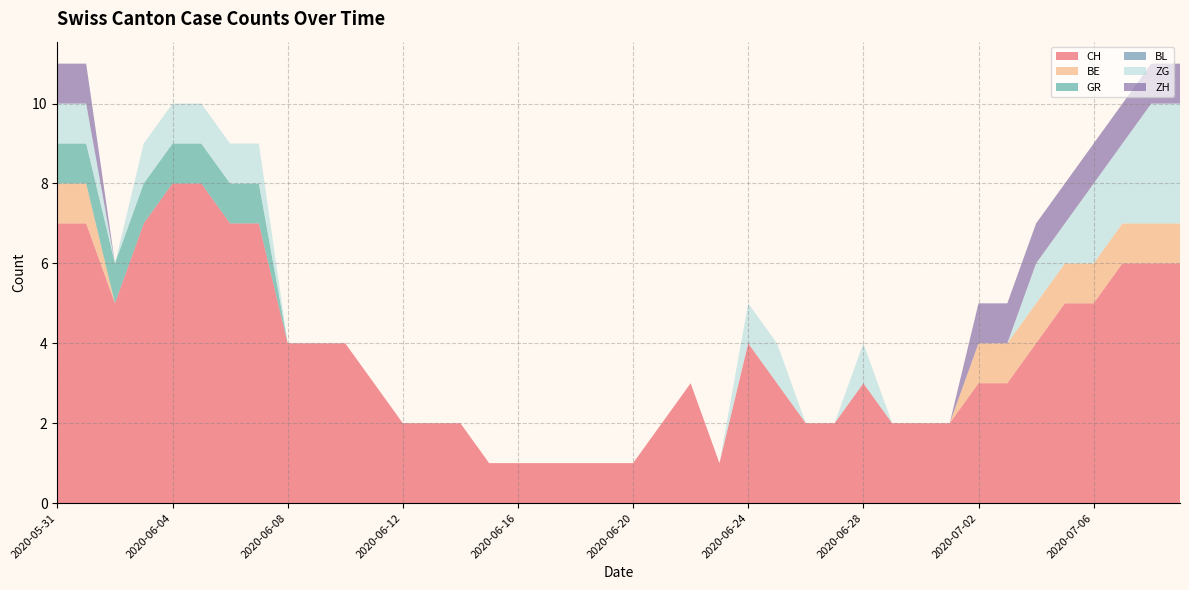

Reading left to right, transcribe all the data shown in this chart.

CH: 2020-05-31=7	2020-06-01=7	2020-06-02=5	2020-06-03=7	2020-06-04=8	2020-06-05=8	2020-06-06=7	2020-06-07=7	2020-06-08=4	2020-06-09=4	2020-06-10=4	2020-06-11=3	2020-06-12=2	2020-06-13=2	2020-06-14=2	2020-06-15=1	2020-06-16=1	2020-06-17=1	2020-06-18=1	2020-06-19=1	2020-06-20=1	2020-06-21=2	2020-06-22=3	2020-06-23=1	2020-06-24=4	2020-06-25=3	2020-06-26=2	2020-06-27=2	2020-06-28=3	2020-06-29=2	2020-06-30=2	2020-07-01=2	2020-07-02=3	2020-07-03=3	2020-07-04=4	2020-07-05=5	2020-07-06=5	2020-07-07=6	2020-07-08=6	2020-07-09=6
BE: 2020-05-31=1	2020-06-01=1	2020-06-02=0	2020-06-03=0	2020-06-04=0	2020-06-05=0	2020-06-06=0	2020-06-07=0	2020-06-08=0	2020-06-09=0	2020-06-10=0	2020-06-11=0	2020-06-12=0	2020-06-13=0	2020-06-14=0	2020-06-15=0	2020-06-16=0	2020-06-17=0	2020-06-18=0	2020-06-19=0	2020-06-20=0	2020-06-21=0	2020-06-22=0	2020-06-23=0	2020-06-24=0	2020-06-25=0	2020-06-26=0	2020-06-27=0	2020-06-28=0	2020-06-29=0	2020-06-30=0	2020-07-01=0	2020-07-02=1	2020-07-03=1	2020-07-04=1	2020-07-05=1	2020-07-06=1	2020-07-07=1	2020-07-08=1	2020-07-09=1
GR: 2020-05-31=1	2020-06-01=1	2020-06-02=1	2020-06-03=1	2020-06-04=1	2020-06-05=1	2020-06-06=1	2020-06-07=1	2020-06-08=0	2020-06-09=0	2020-06-10=0	2020-06-11=0	2020-06-12=0	2020-06-13=0	2020-06-14=0	2020-06-15=0	2020-06-16=0	2020-06-17=0	2020-06-18=0	2020-06-19=0	2020-06-20=0	2020-06-21=0	2020-06-22=0	2020-06-23=0	2020-06-24=0	2020-06-25=0	2020-06-26=0	2020-06-27=0	2020-06-28=0	2020-06-29=0	2020-06-30=0	2020-07-01=0	2020-07-02=0	2020-07-03=0	2020-07-04=0	2020-07-05=0	2020-07-06=0	2020-07-07=0	2020-07-08=0	2020-07-09=0
BL: 2020-05-31=0	2020-06-01=0	2020-06-02=0	2020-06-03=0	2020-06-04=0	2020-06-05=0	2020-06-06=0	2020-06-07=0	2020-06-08=0	2020-06-09=0	2020-06-10=0	2020-06-11=0	2020-06-12=0	2020-06-13=0	2020-06-14=0	2020-06-15=0	2020-06-16=0	2020-06-17=0	2020-06-18=0	2020-06-19=0	2020-06-20=0	2020-06-21=0	2020-06-22=0	2020-06-23=0	2020-06-24=0	2020-06-25=0	2020-06-26=0	2020-06-27=0	2020-06-28=0	2020-06-29=0	2020-06-30=0	2020-07-01=0	2020-07-02=0	2020-07-03=0	2020-07-04=0	2020-07-05=0	2020-07-06=0	2020-07-07=0	2020-07-08=0	2020-07-09=0
ZG: 2020-05-31=1	2020-06-01=1	2020-06-02=0	2020-06-03=1	2020-06-04=1	2020-06-05=1	2020-06-06=1	2020-06-07=1	2020-06-08=0	2020-06-09=0	2020-06-10=0	2020-06-11=0	2020-06-12=0	2020-06-13=0	2020-06-14=0	2020-06-15=0	2020-06-16=0	2020-06-17=0	2020-06-18=0	2020-06-19=0	2020-06-20=0	2020-06-21=0	2020-06-22=0	2020-06-23=0	2020-06-24=1	2020-06-25=1	2020-06-26=0	2020-06-27=0	2020-06-28=1	2020-06-29=0	2020-06-30=0	2020-07-01=0	2020-07-02=0	2020-07-03=0	2020-07-04=1	2020-07-05=1	2020-07-06=2	2020-07-07=2	2020-07-08=3	2020-07-09=3
ZH: 2020-05-31=1	2020-06-01=1	2020-06-02=0	2020-06-03=0	2020-06-04=0	2020-06-05=0	2020-06-06=0	2020-06-07=0	2020-06-08=0	2020-06-09=0	2020-06-10=0	2020-06-11=0	2020-06-12=0	2020-06-13=0	2020-06-14=0	2020-06-15=0	2020-06-16=0	2020-06-17=0	2020-06-18=0	2020-06-19=0	2020-06-20=0	2020-06-21=0	2020-06-22=0	2020-06-23=0	2020-06-24=0	2020-06-25=0	2020-06-26=0	2020-06-27=0	2020-06-28=0	2020-06-29=0	2020-06-30=0	2020-07-01=0	2020-07-02=1	2020-07-03=1	2020-07-04=1	2020-07-05=1	2020-07-06=1	2020-07-07=1	2020-07-08=1	2020-07-09=1